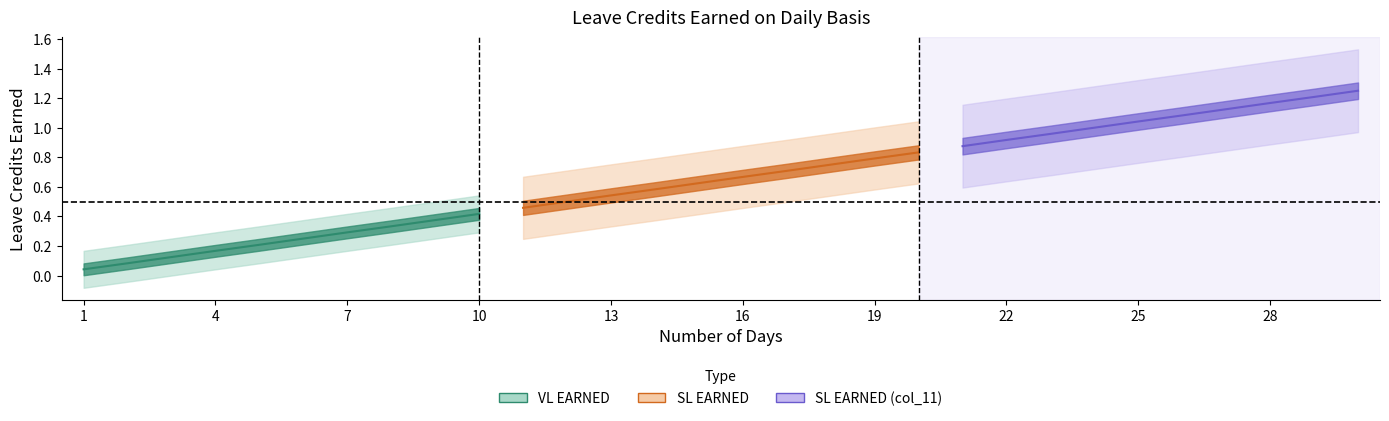

Is the value of VL EARNED at 11 greater than the value of SL EARNED at 8?

Yes